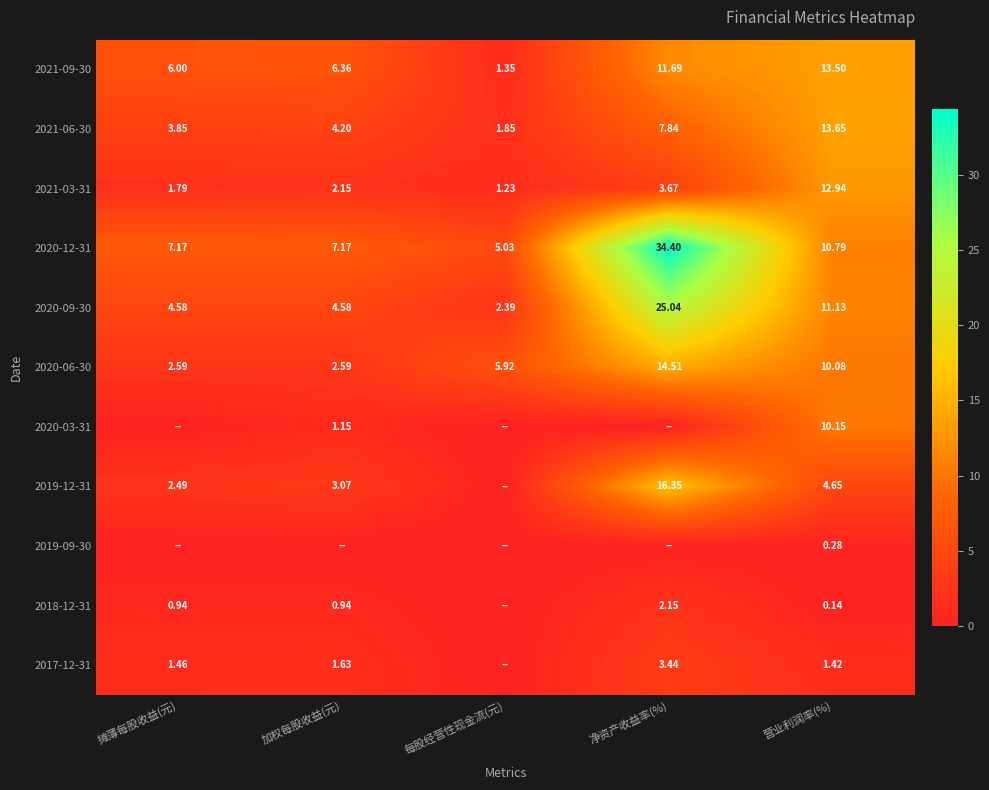

Which category has the lowest value in the 2020-12-31 series?

每股经营性现金流(元)